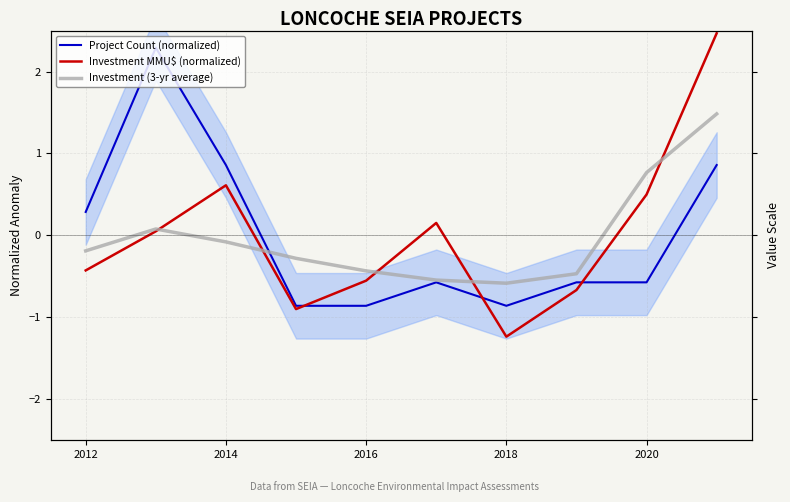

True or false: Investment MMU$ (normalized) has more than 0 points higher than both neighbors.

True